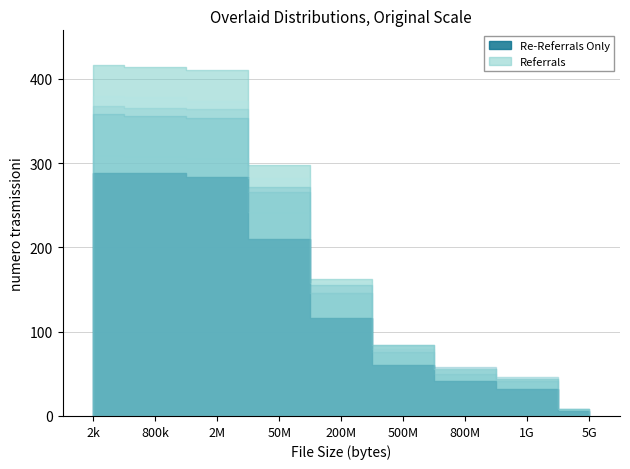

Is this an area chart (filled region under the line)?

No